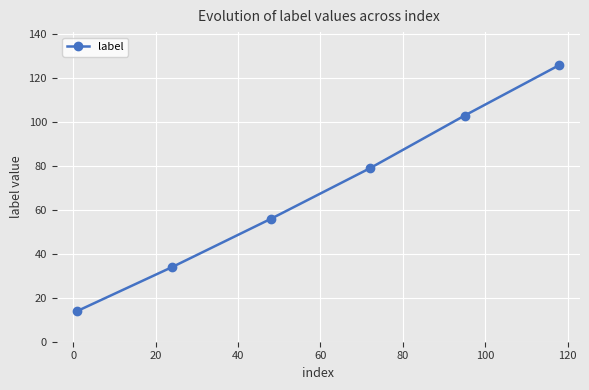

What is the smallest value displayed?

14